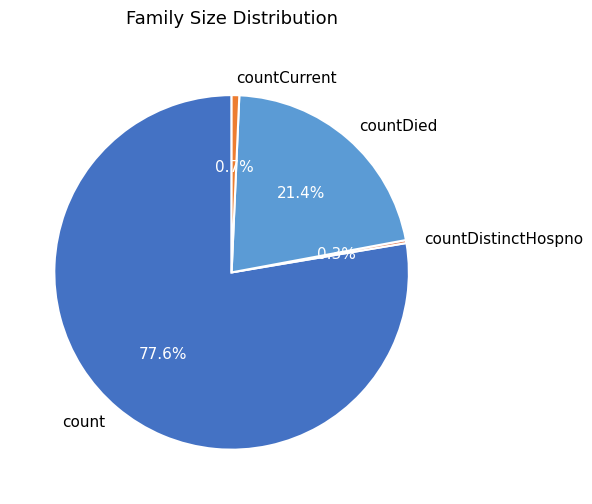

What percentage do countCurrent and count together represent?

78.3%